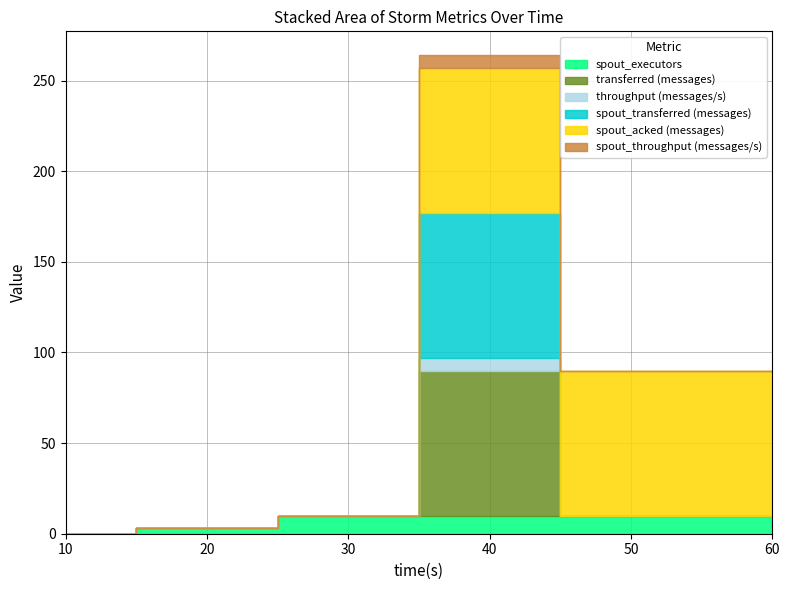

The spout_acked (messages) series shows 0 at 10. True or false?

True